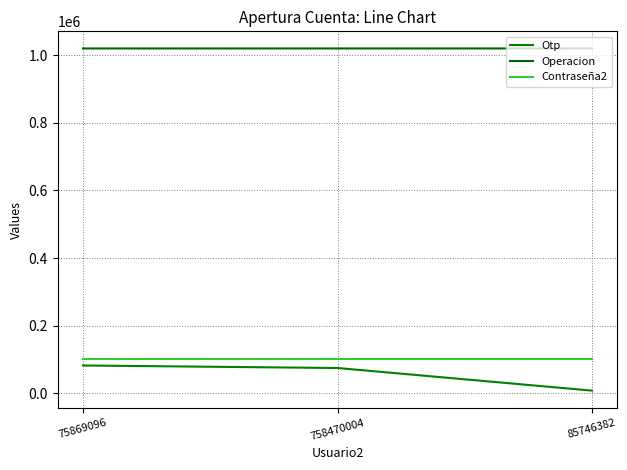

What are all the series names shown in the legend?

Otp, Operacion, Contraseña2